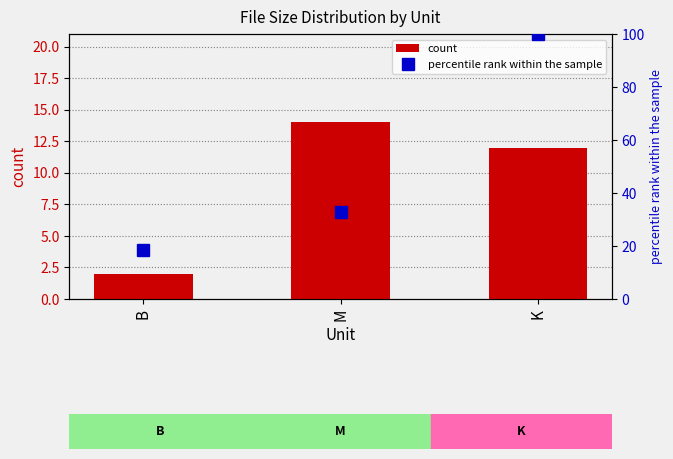

The percentile rank within the sample series shows 18.4 at B. True or false?

True